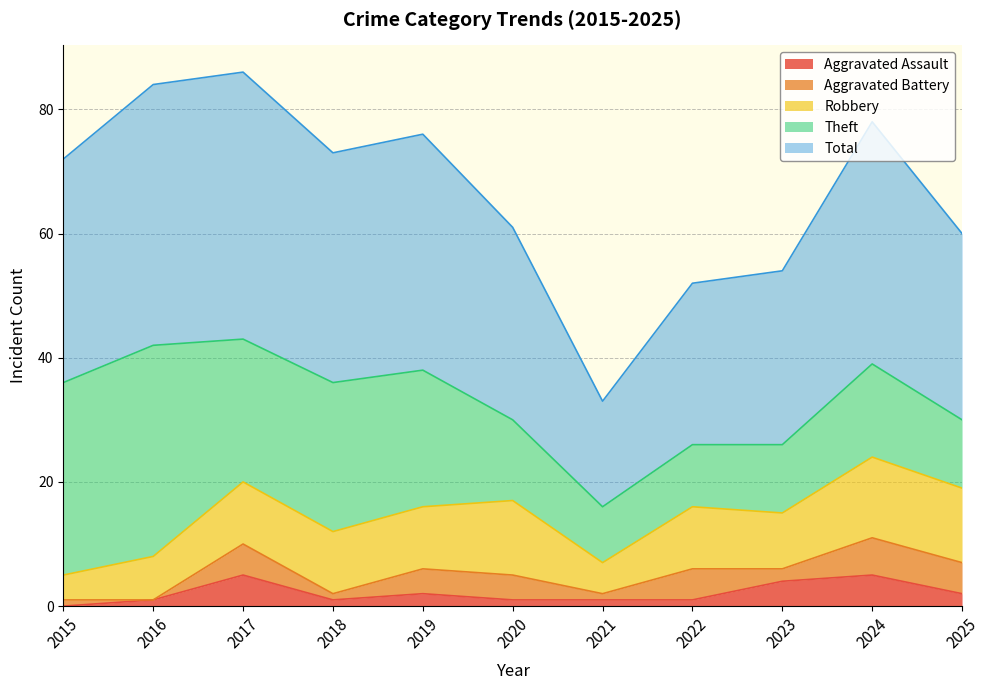

In Total, how many points are lower than both neighbors (excluding endpoints)?

2